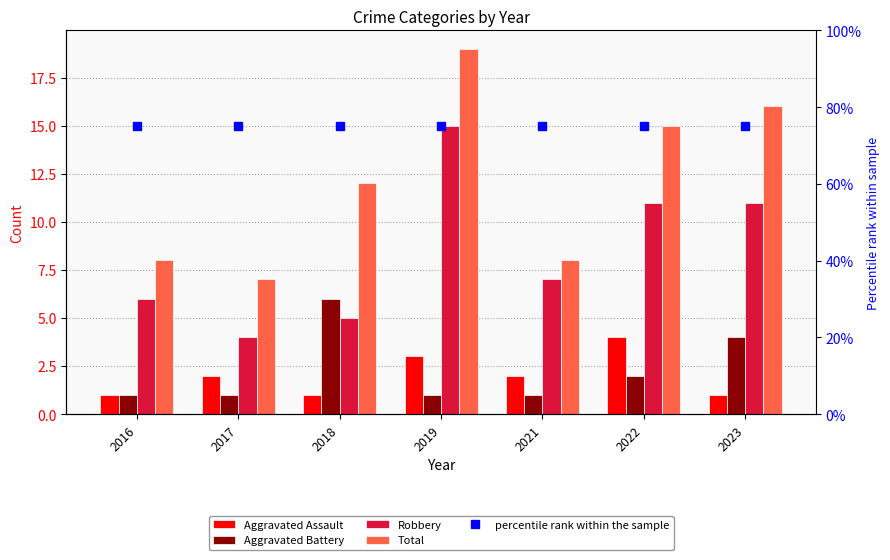

The percentile rank within the sample series shows 31 at 2016. True or false?

False